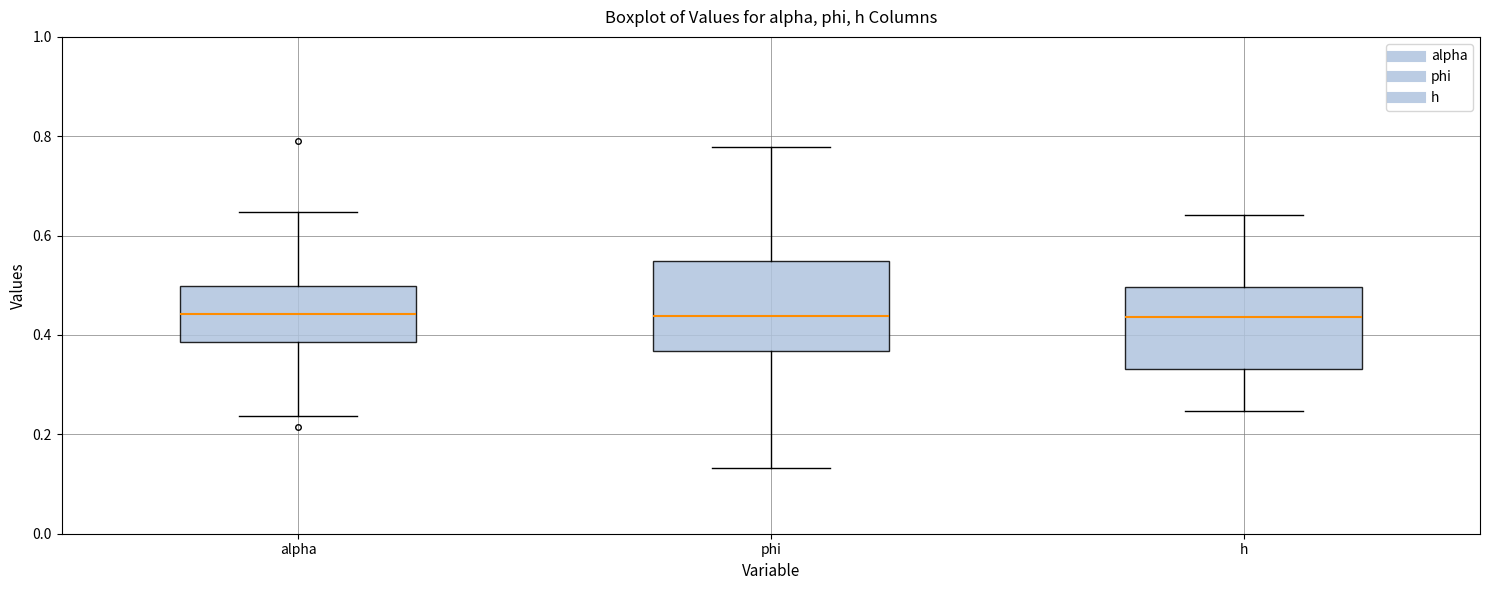

Reading left to right, transcribe this box plot: for each box, give where its median line is, the range the box spans, and where its two whiskers end, as read against the y-axis. The values are not printed on the chart, so give them approximately, as read against the axis.

alpha: median 0.44, box 0.38 to 0.50, whiskers 0.24 to 0.64
phi: median 0.44, box 0.36 to 0.54, whiskers 0.14 to 0.78
h: median 0.44, box 0.34 to 0.50, whiskers 0.24 to 0.64